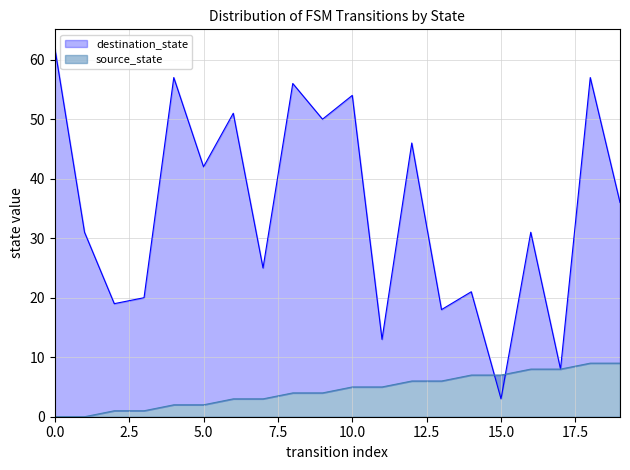

Reading left to right, extract all data points from this chart.

source_state: 0	0	1	1	2	2	3	3	4	4	5	5	6	6	7	7	8	8	9	9
destination_state: 62	31	19	20	57	42	51	25	56	50	54	13	46	18	21	3	31	8	57	36